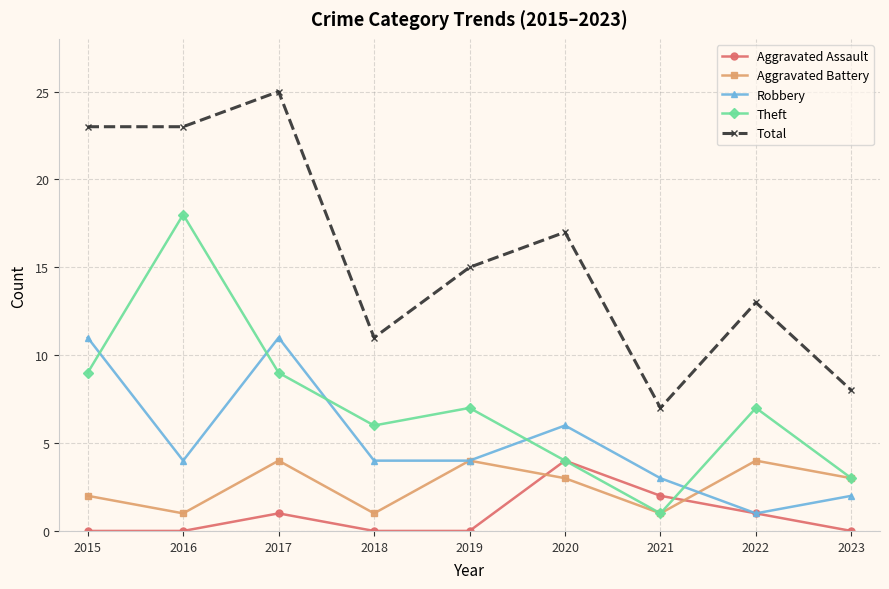

True or false: Theft has more than 0 points higher than both neighbors.

True